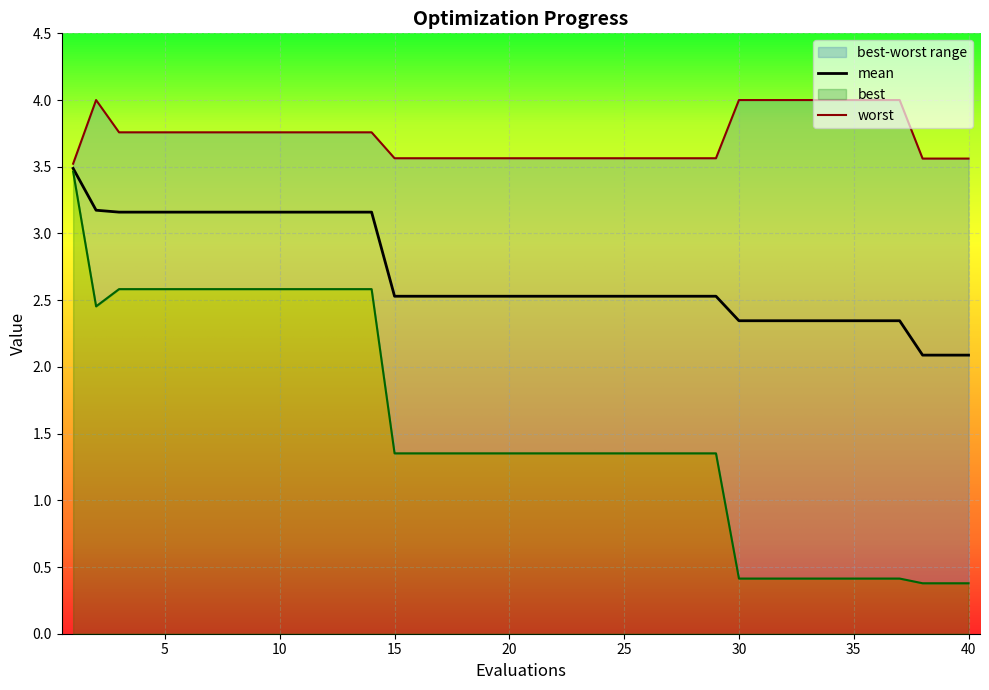

True or false: mean and worst intersect in this chart.

False